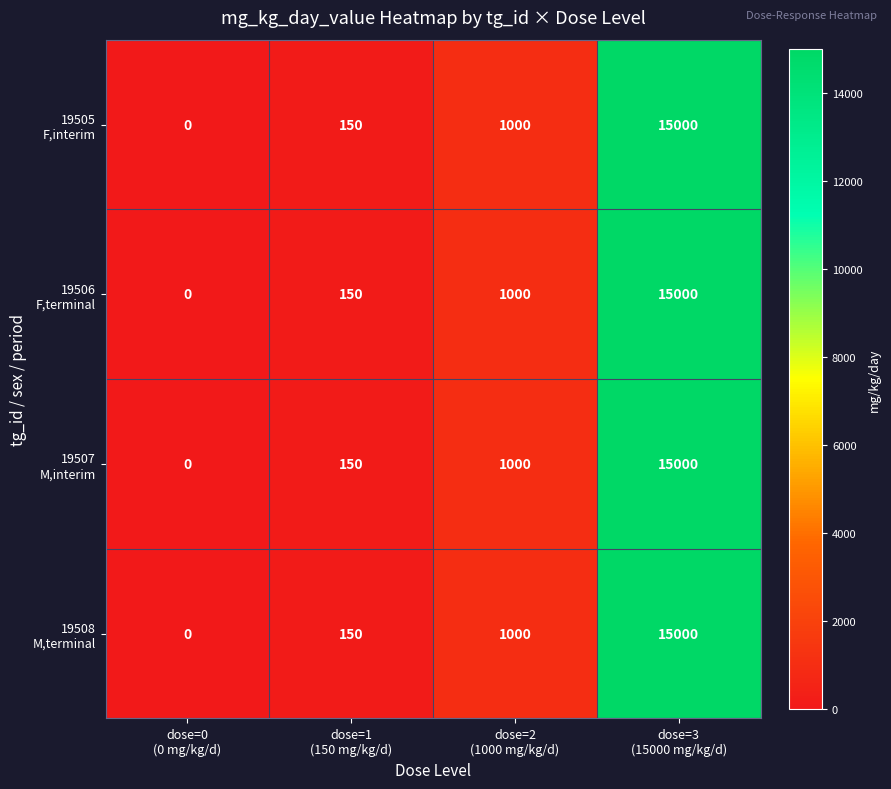

What is the maximum value shown in the chart?

15000